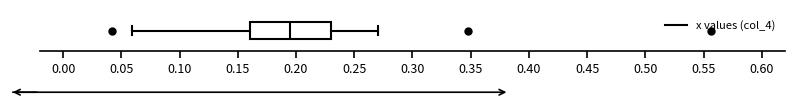

Read this box plot against the x-axis: the position of the median line, the range covered by the box, and the ends of both whiskers. The values are not printed on the chart, so give them approximately, as read against the axis.

median 0.195, box 0.160 to 0.230, whiskers 0.060 to 0.270